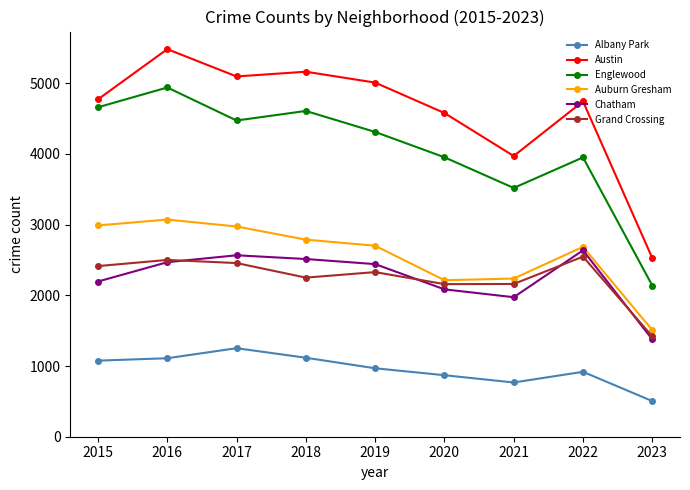

List the series in order of their peak value, lowest first.

Albany Park, Grand Crossing, Chatham, Auburn Gresham, Englewood, Austin